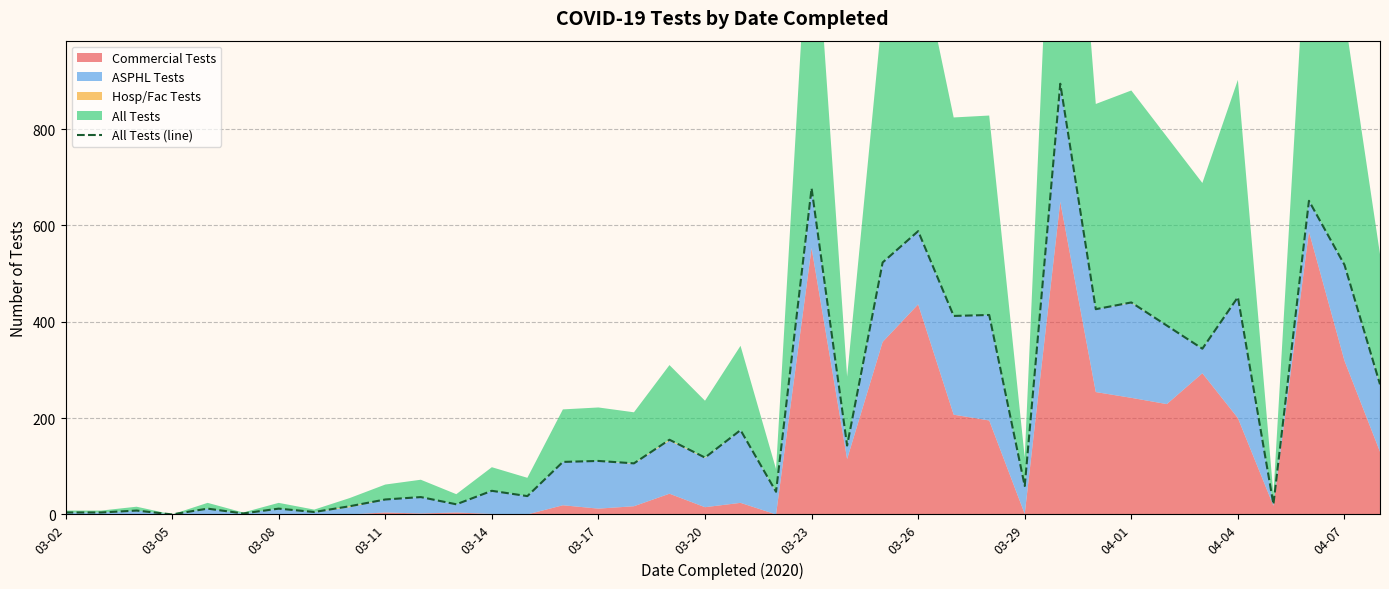

Approximately how many times larger is the value at 28 compared to 36?

1.7